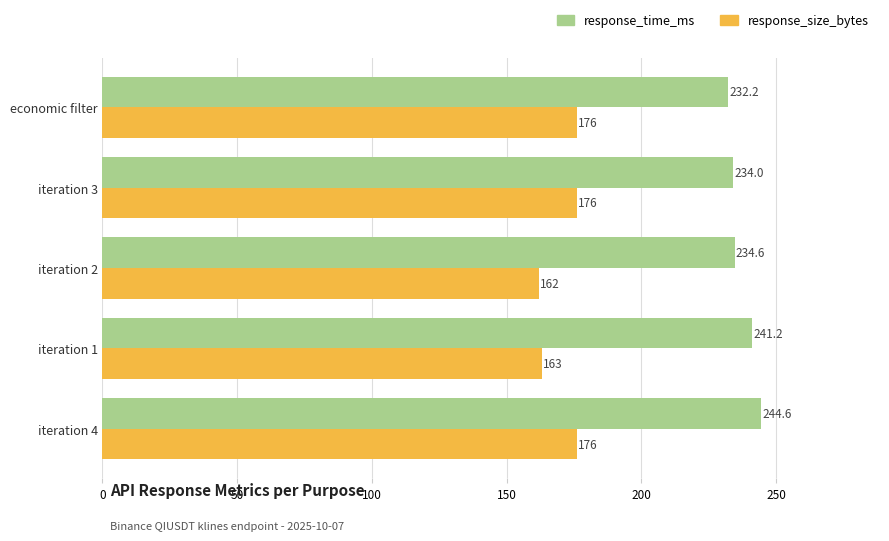

What are all the series names shown in the legend?

response_time_ms, response_size_bytes